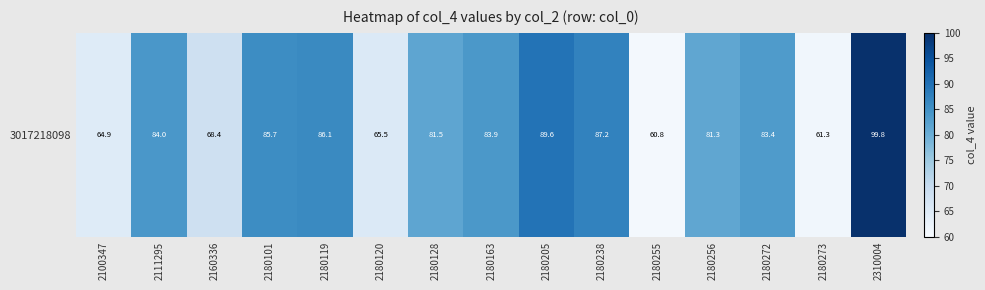

Approximately how many times larger is the value at 2180256 compared to 2180238?

0.9